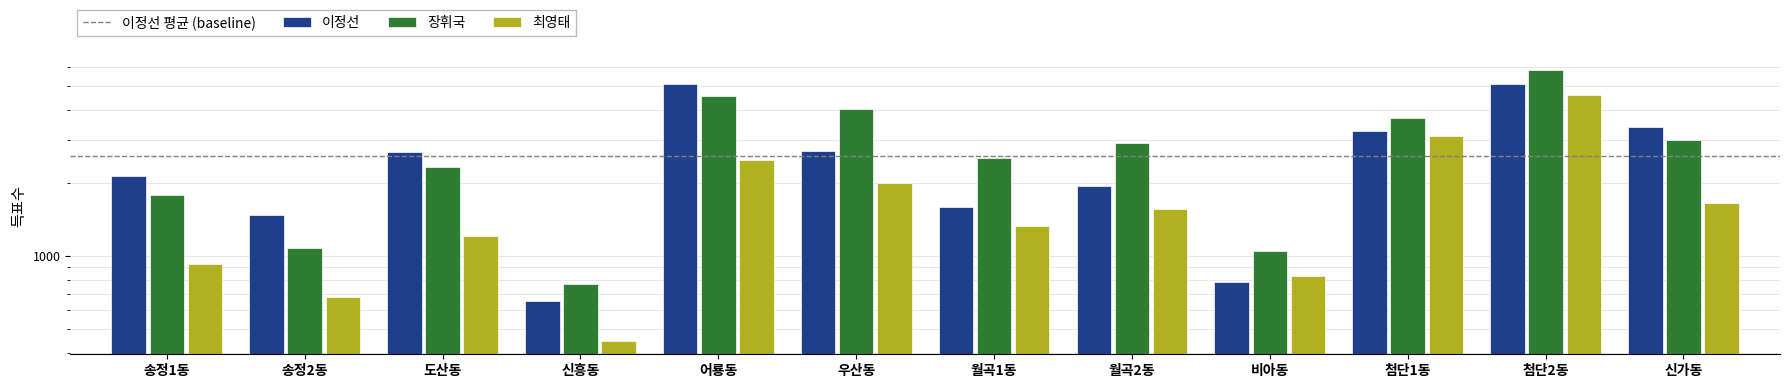

What is the minimum value for 장휘국?

770